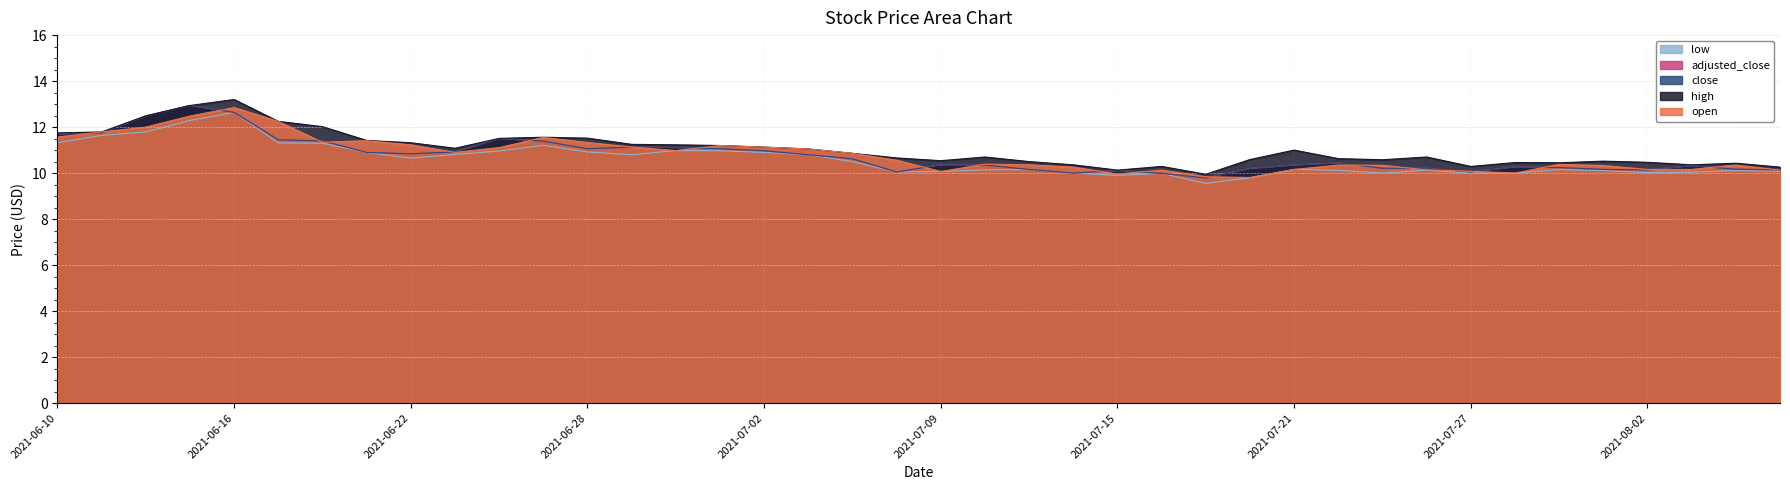

At how many categories does at least one series exceed 9?

40